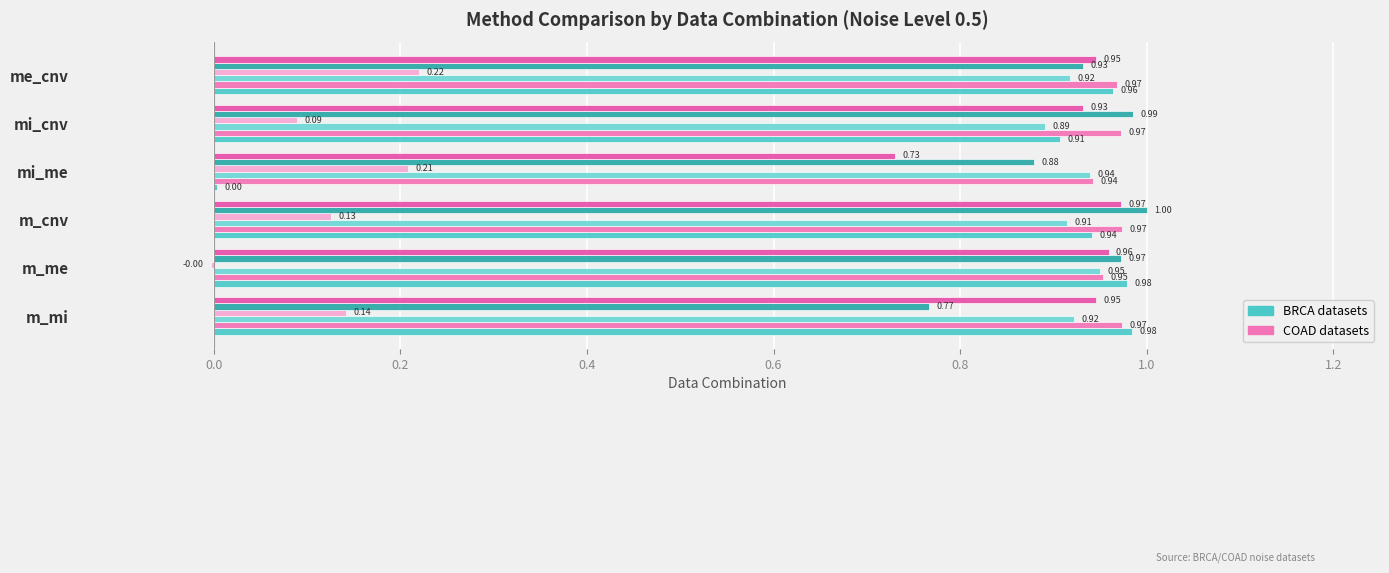

What is the label of the 4th bar from the right?

m_cnv